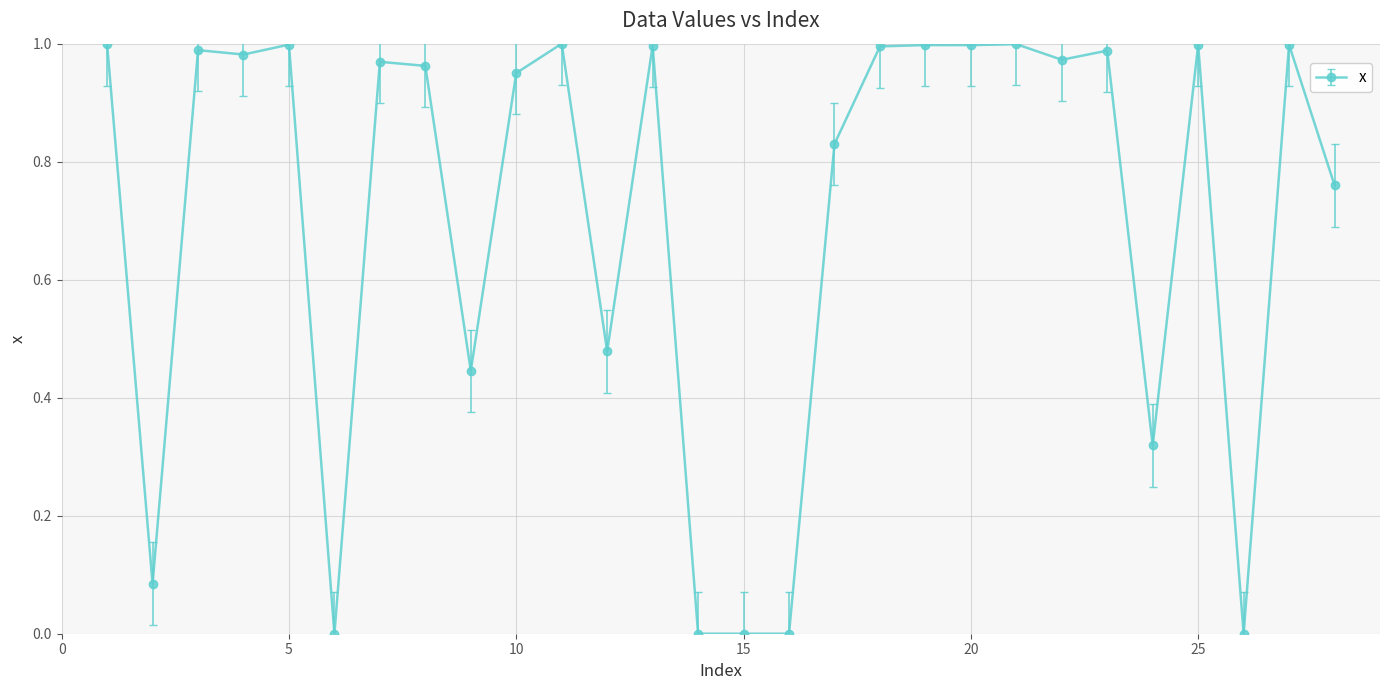

True or false: there are more than 1 points higher than both neighbors.

True